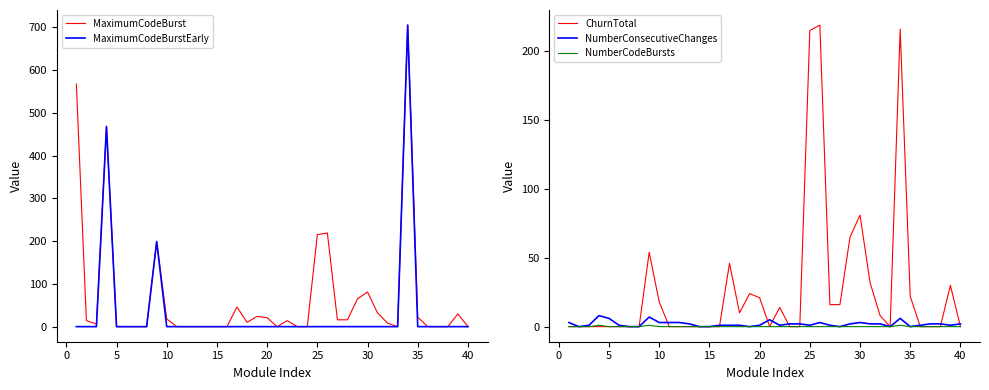

The value of MaximumCodeBurst at 5 is -398. True or false?

False